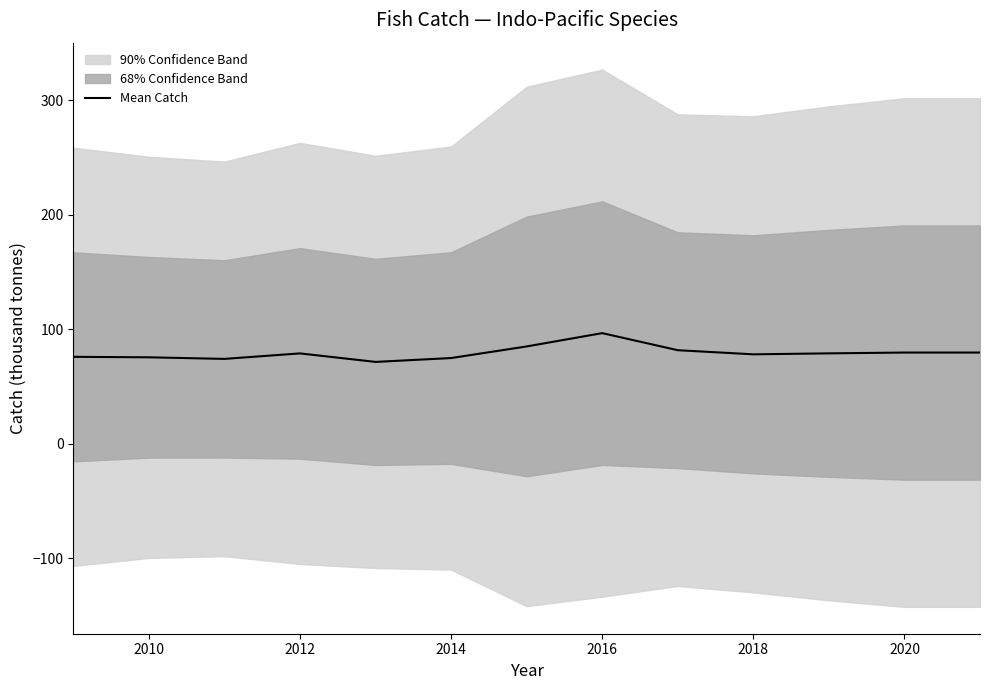

What is the sum of all values?

1029.8